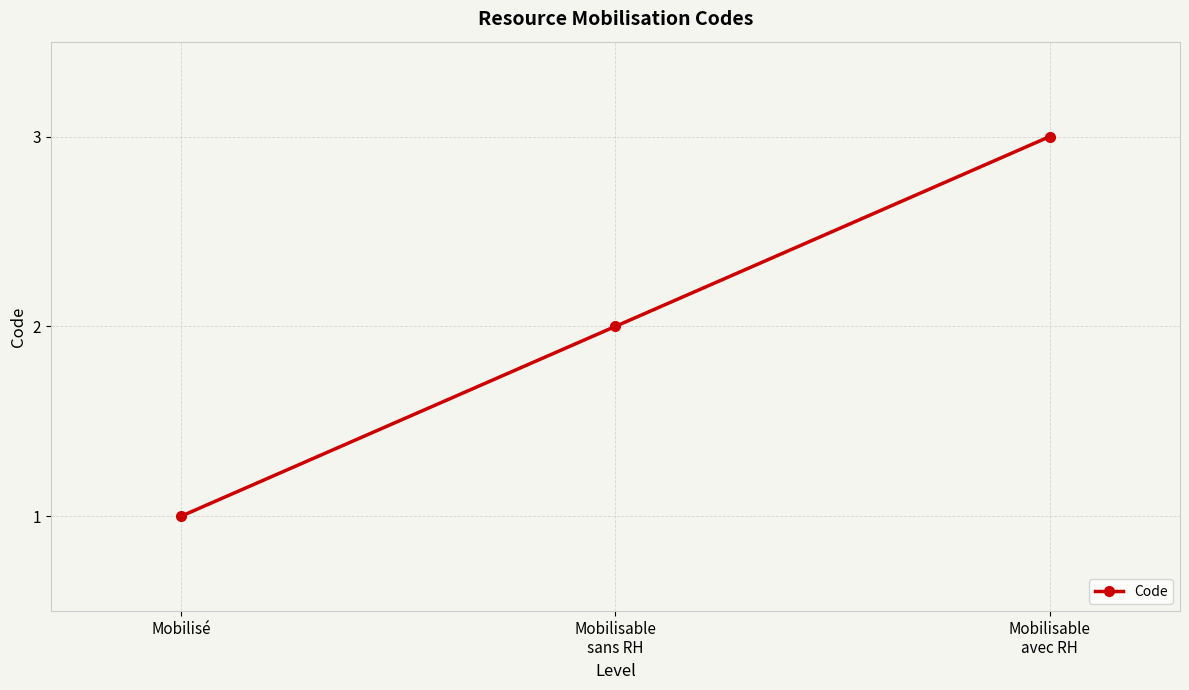

Is it true that the value at Mobilisable
sans RH is 1?

False